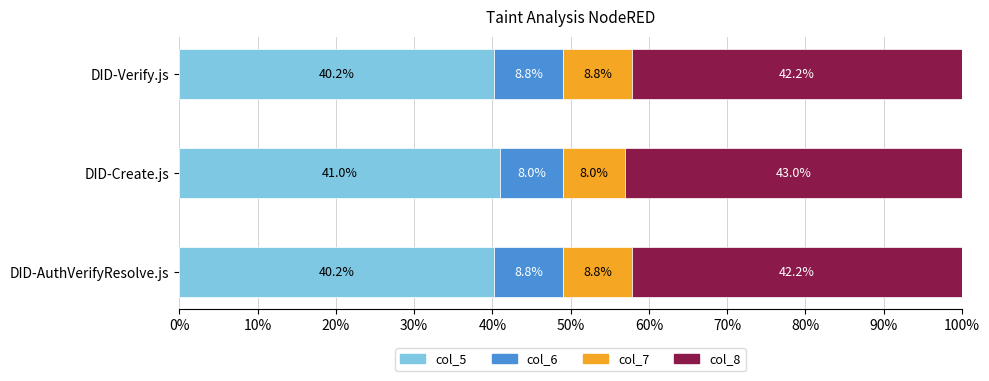

Is it true that col_5 equals 41.0 at DID-Create.js?

True